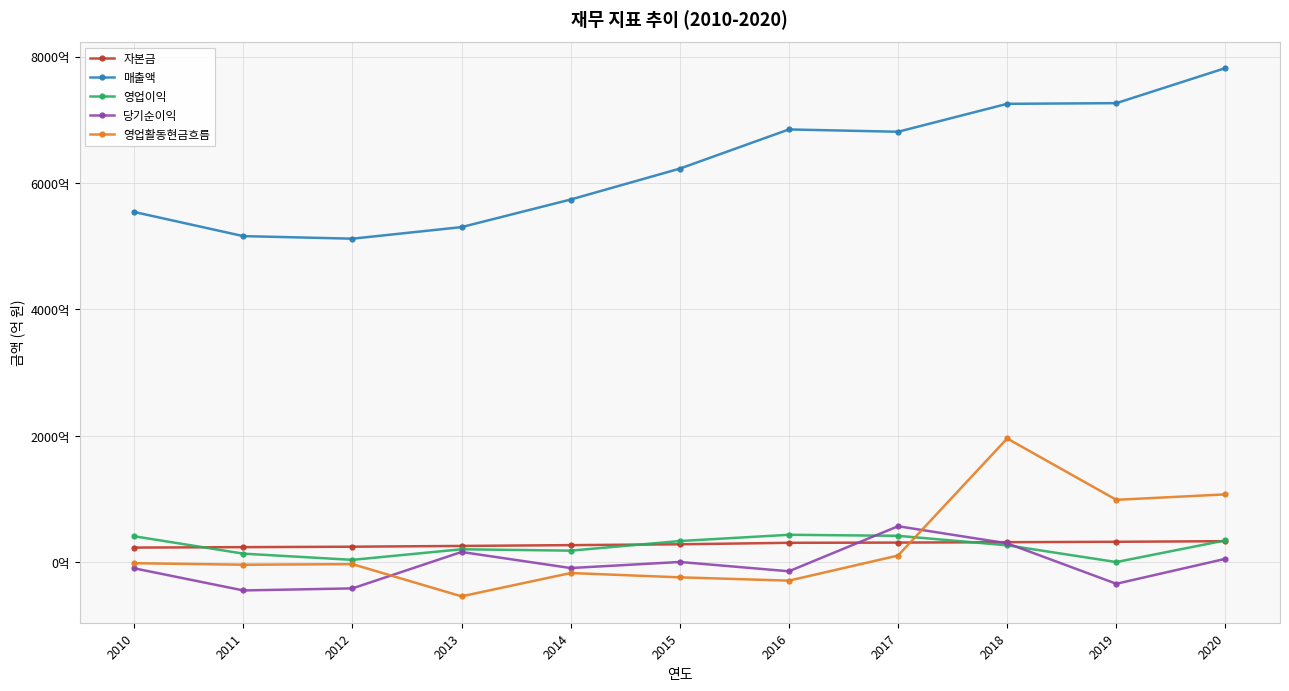

True or false: 매출액 and 당기순이익 intersect in this chart.

False